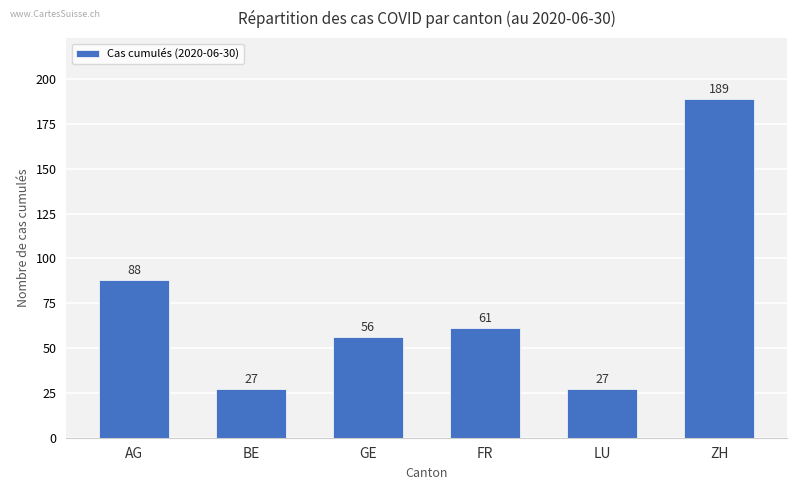

What is the change in value from AG to ZH?

+101